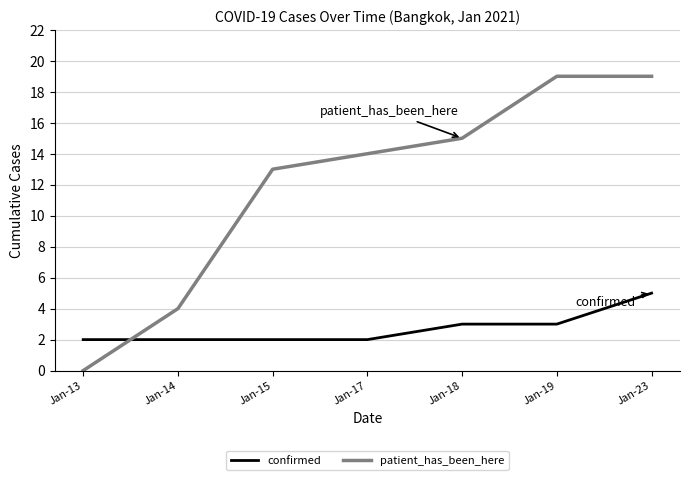

Reading left to right, extract all data points from this chart.

confirmed: 2	2	2	2	3	3	5
patient_has_been_here: 0	4	13	14	15	19	19